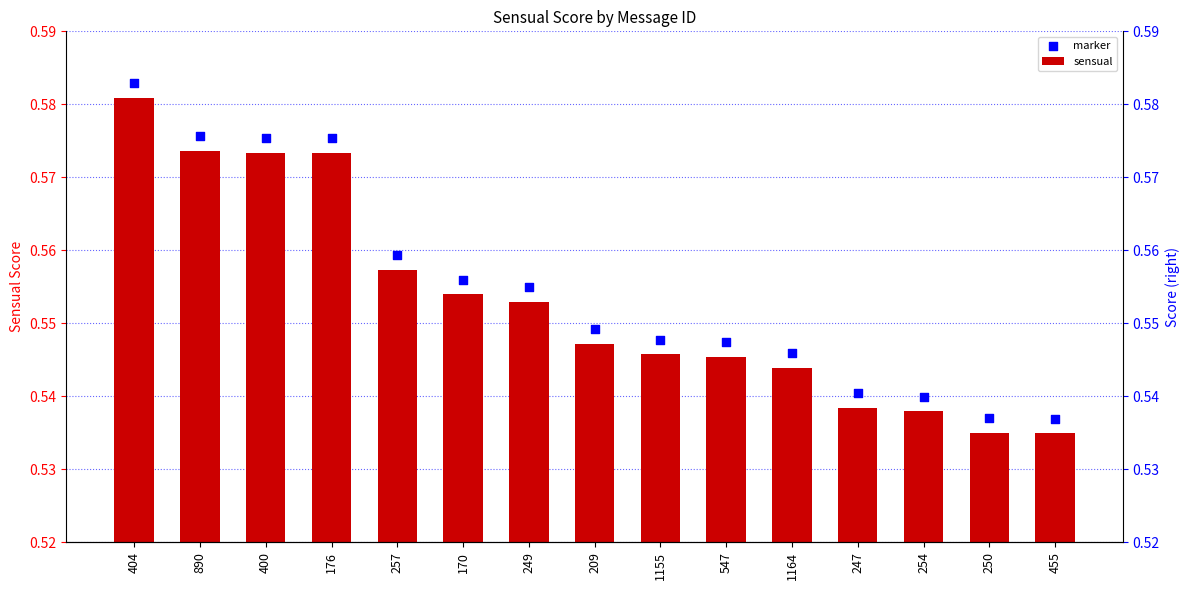

Which series reaches the maximum Y coordinate?

marker